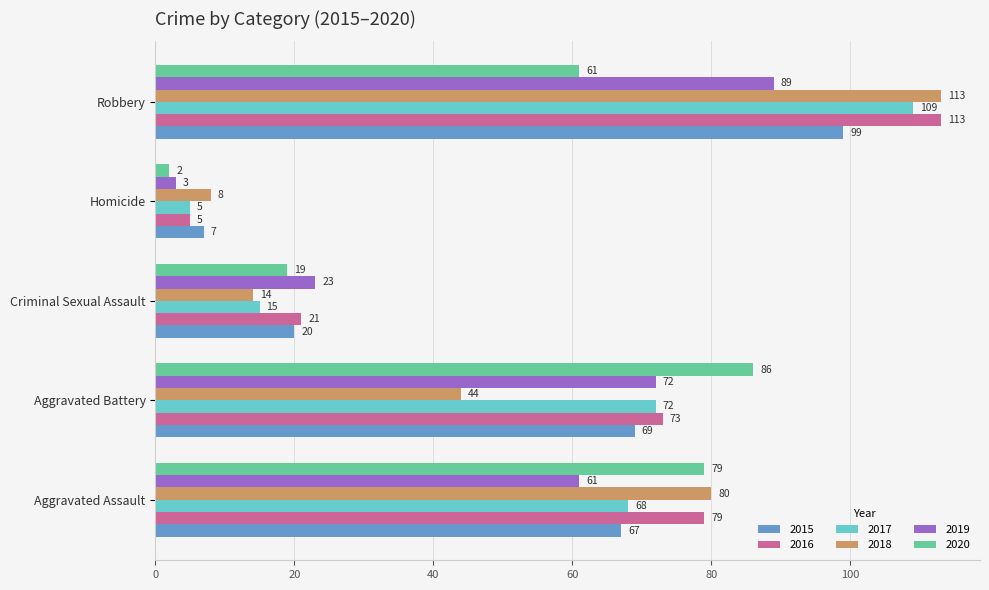

At which label is 2018 closest to 60?

Aggravated Battery